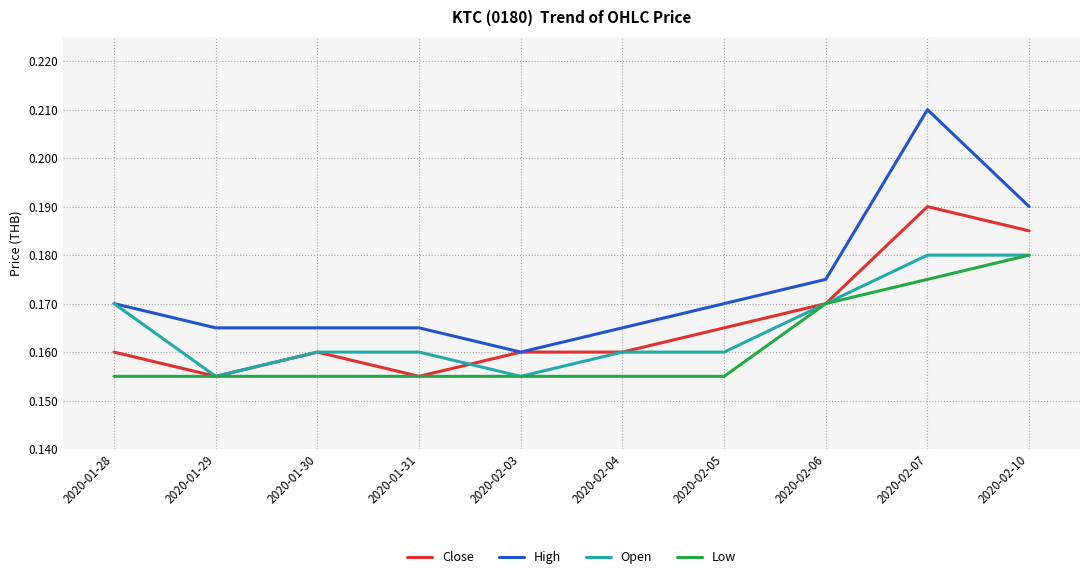

The value of Open at 2020-01-31 is 0.1. True or false?

False